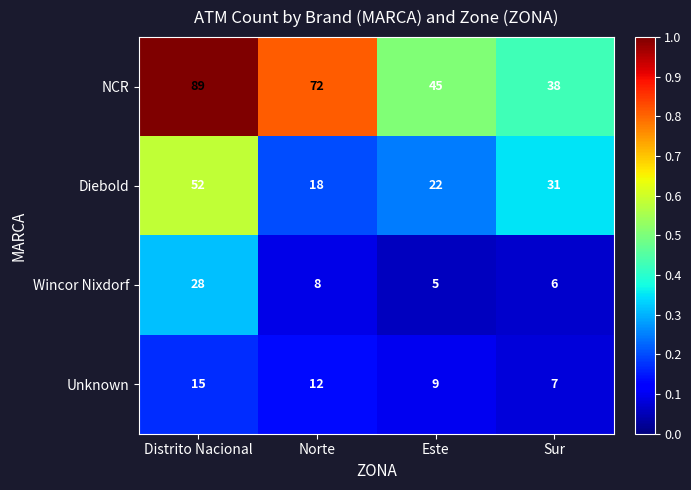

What is the greatest value displayed?

89